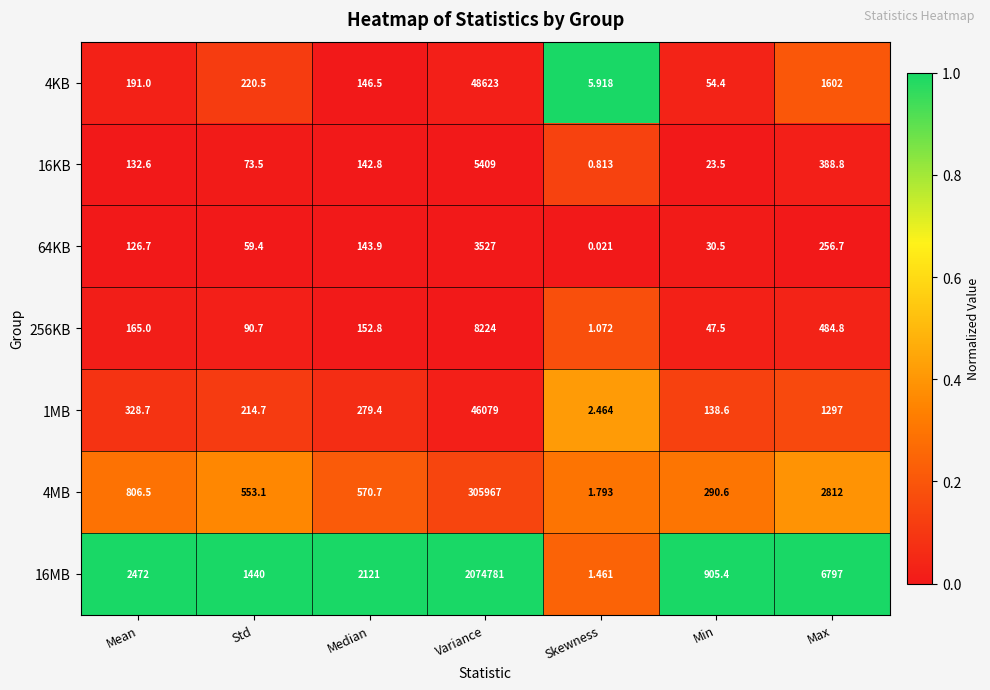

Which series has the widest spread of values?

16MB